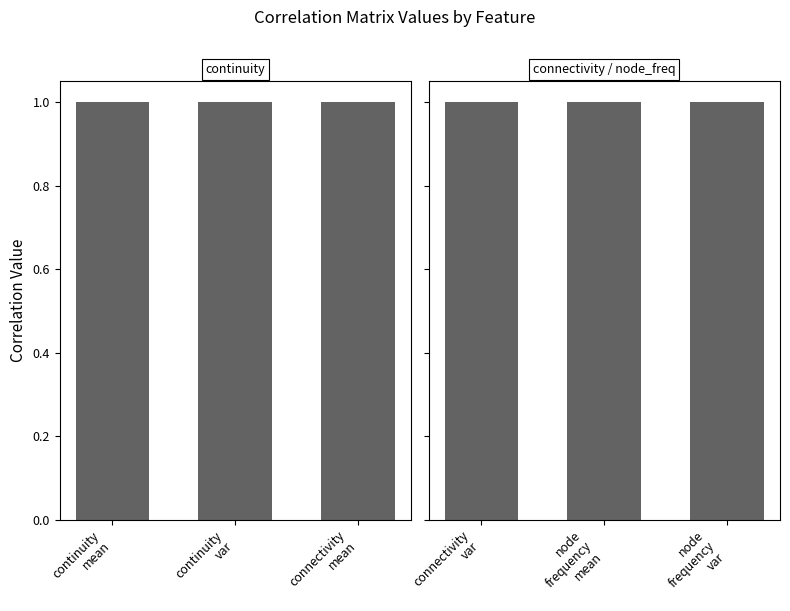

At how many categories does at least one series exceed 0?

6